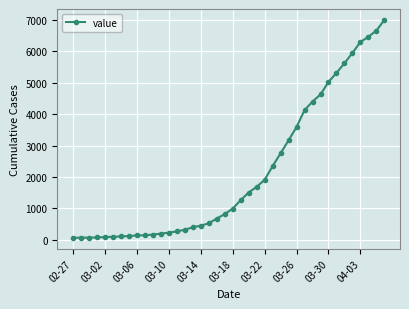

What is the average value?

2144